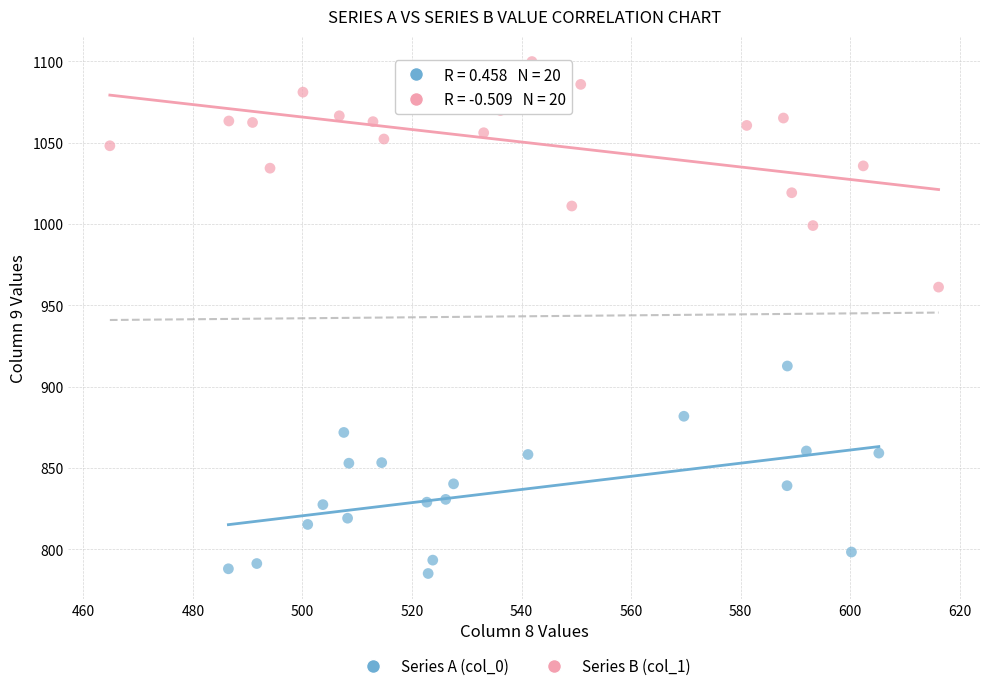

Which series reaches the maximum Y coordinate?

Series B (col_1)